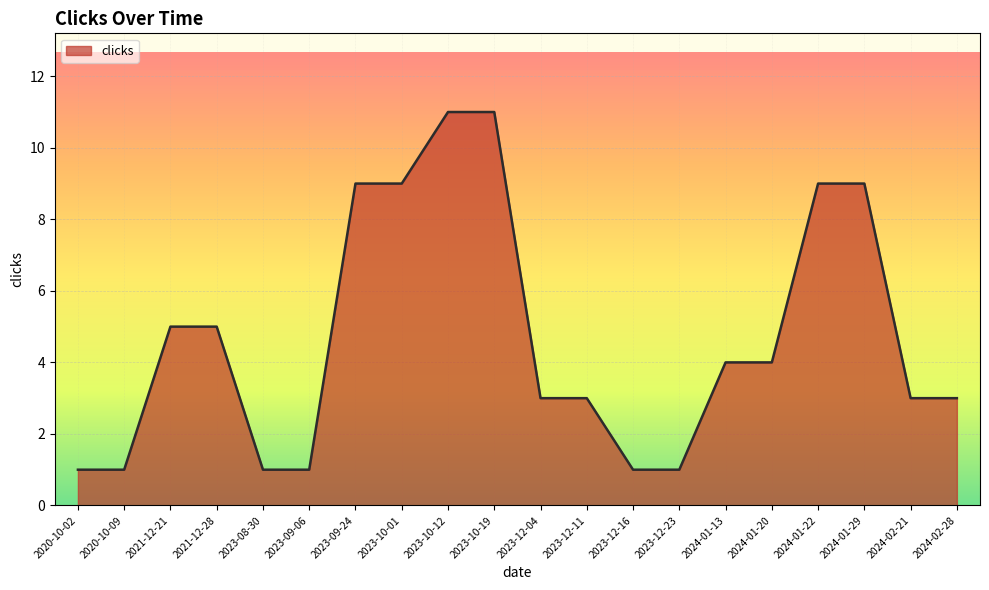

What is the greatest value displayed?

11